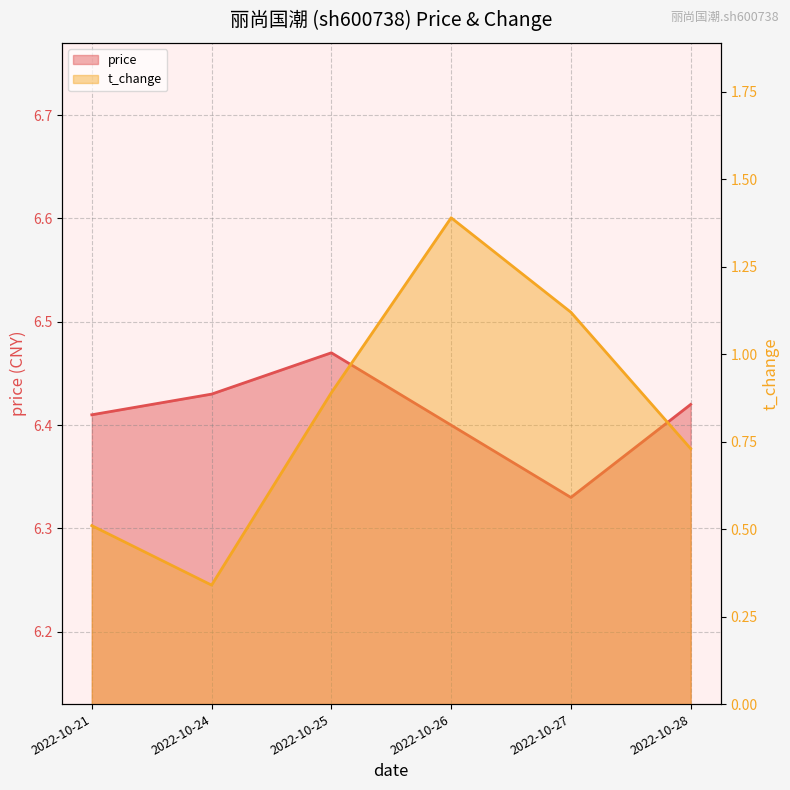

The t_change series shows 0.9 at 2022-10-25. True or false?

True